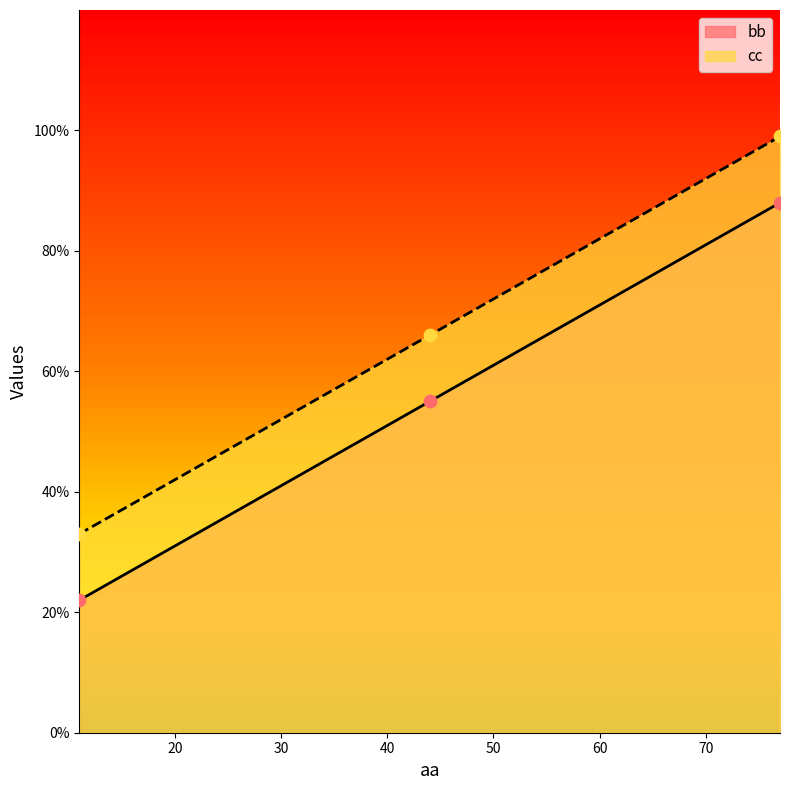

At which category is the sum across all series the highest?

77.0